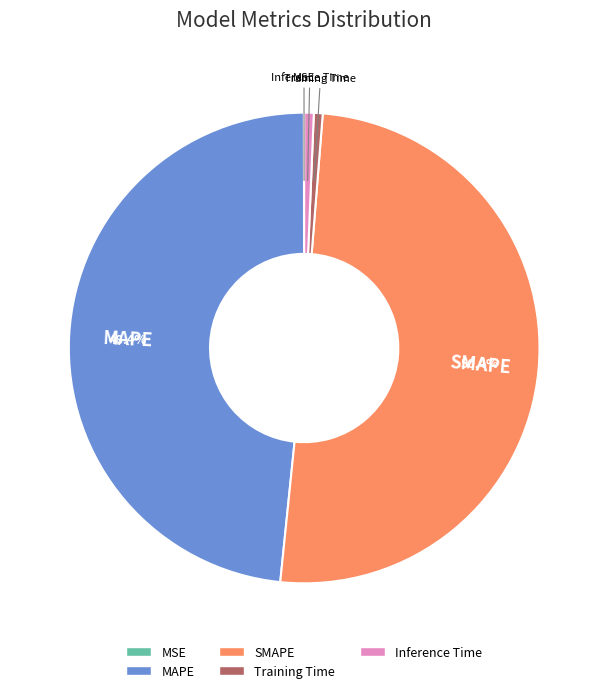

How much of the chart is everything except MAPE?

51.6%